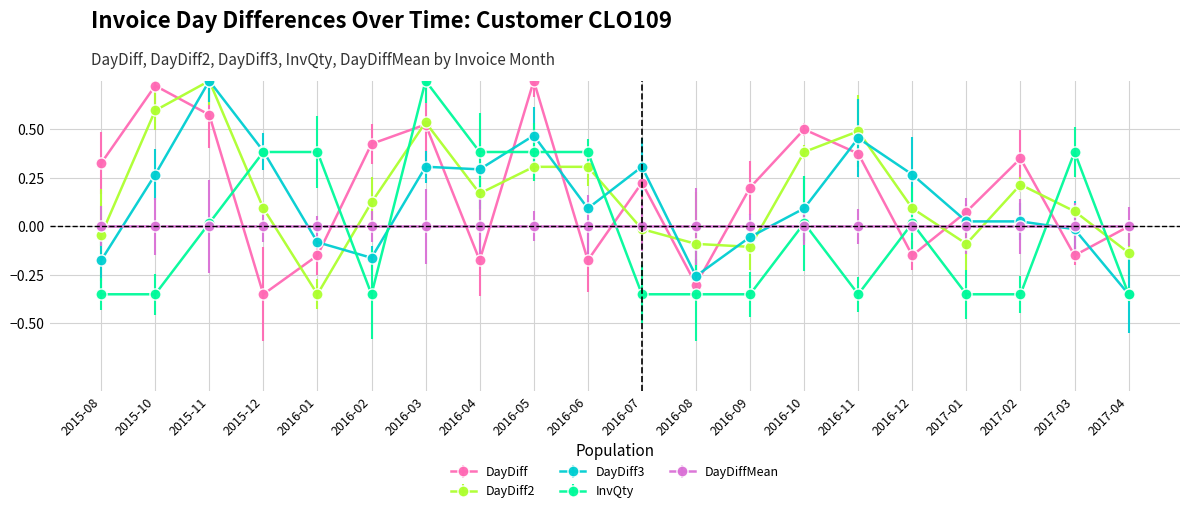

The DayDiff2 series shows 0.3 at 2016-05. True or false?

True